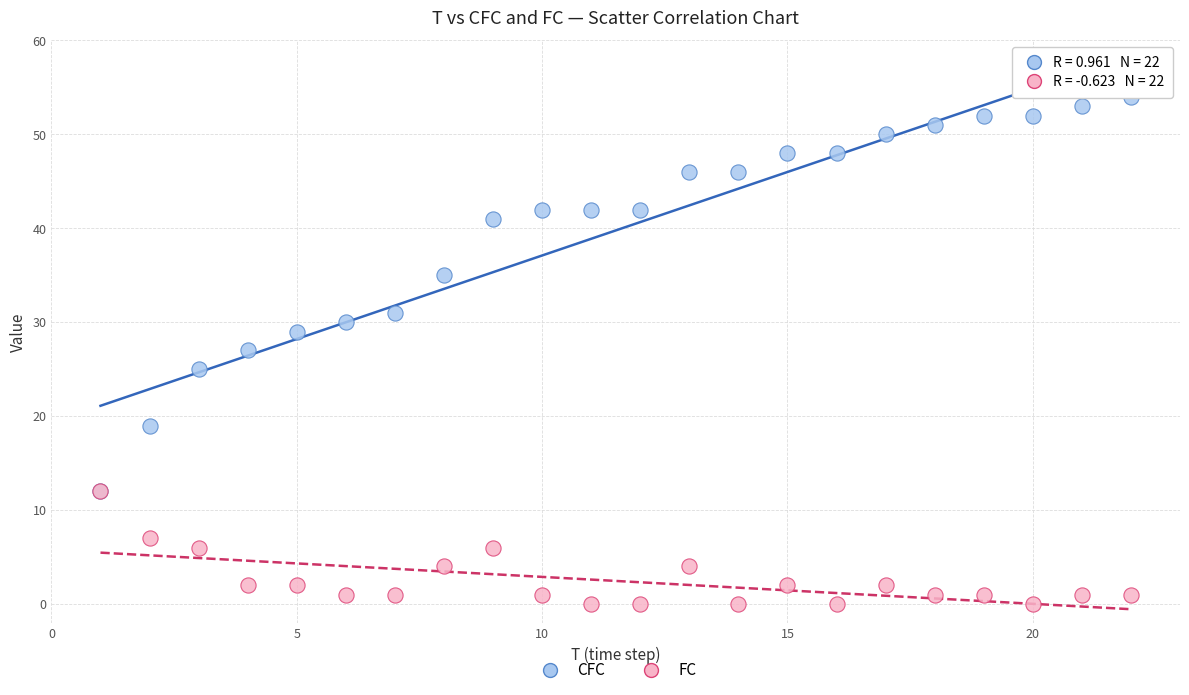

What are all the series names shown in the legend?

CFC, FC